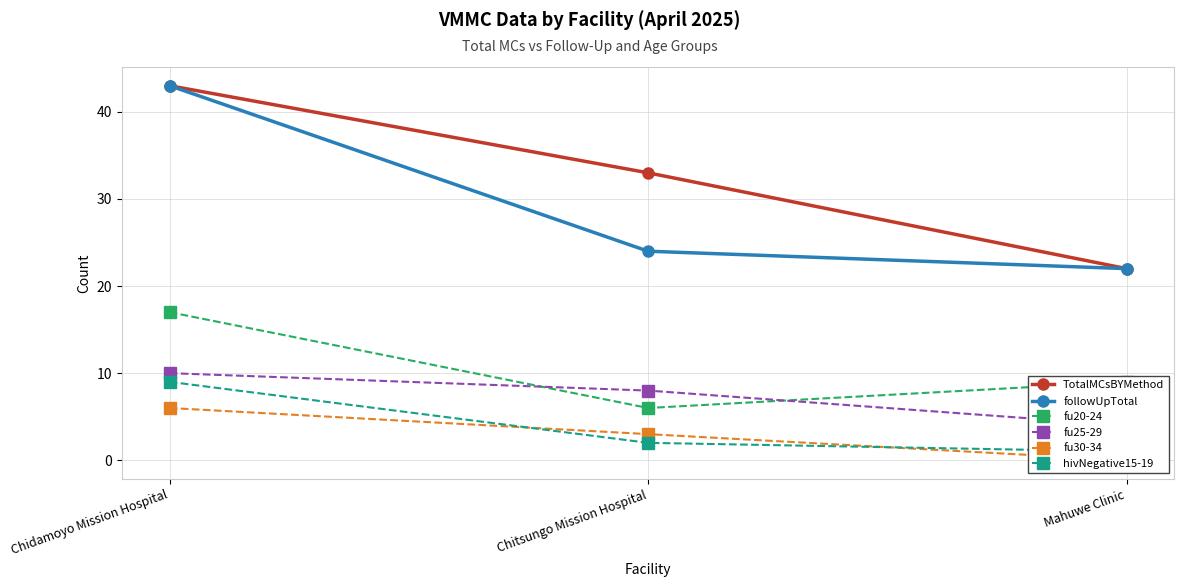

How many categories are shown in the chart?

3